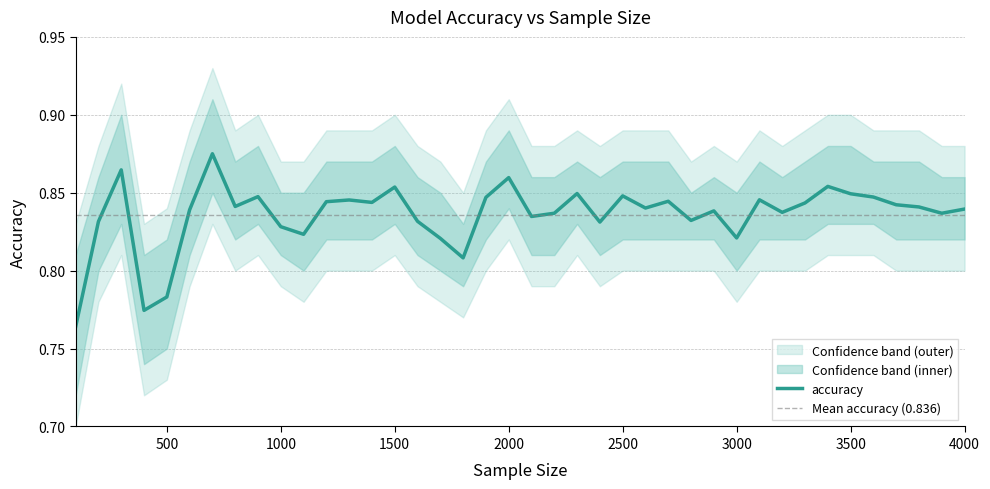

How many values are between 0 and 1?

40